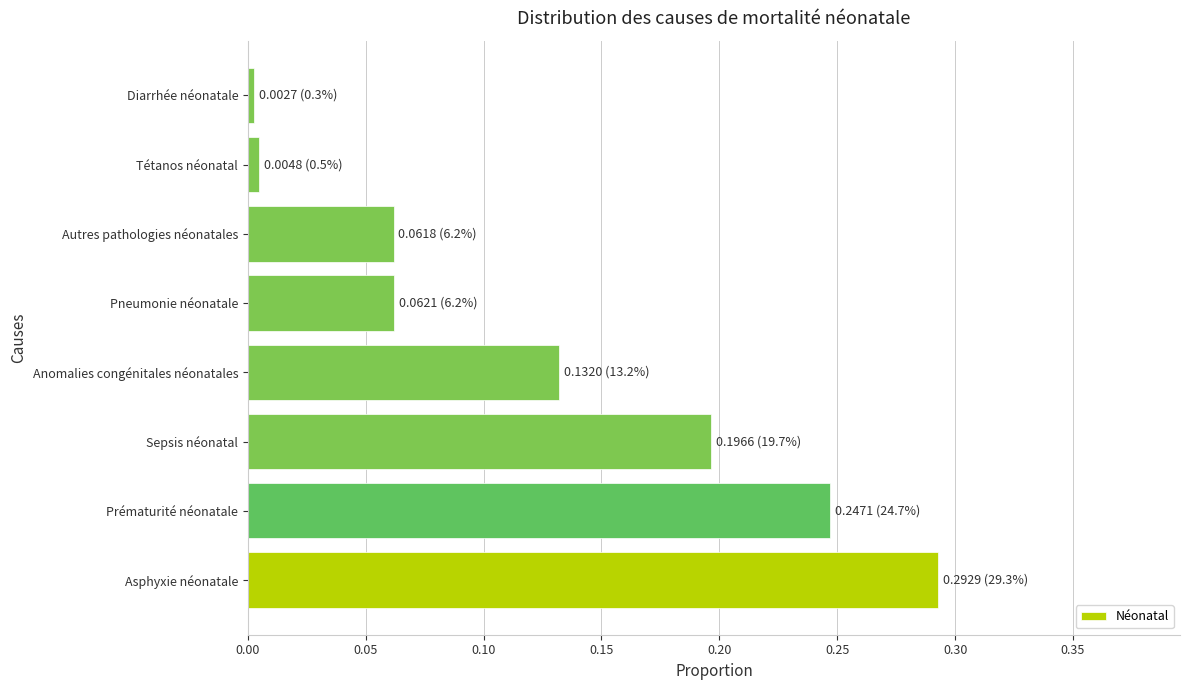

Is it true that the value at Anomalies congénitales néonatales is 0.0?

False